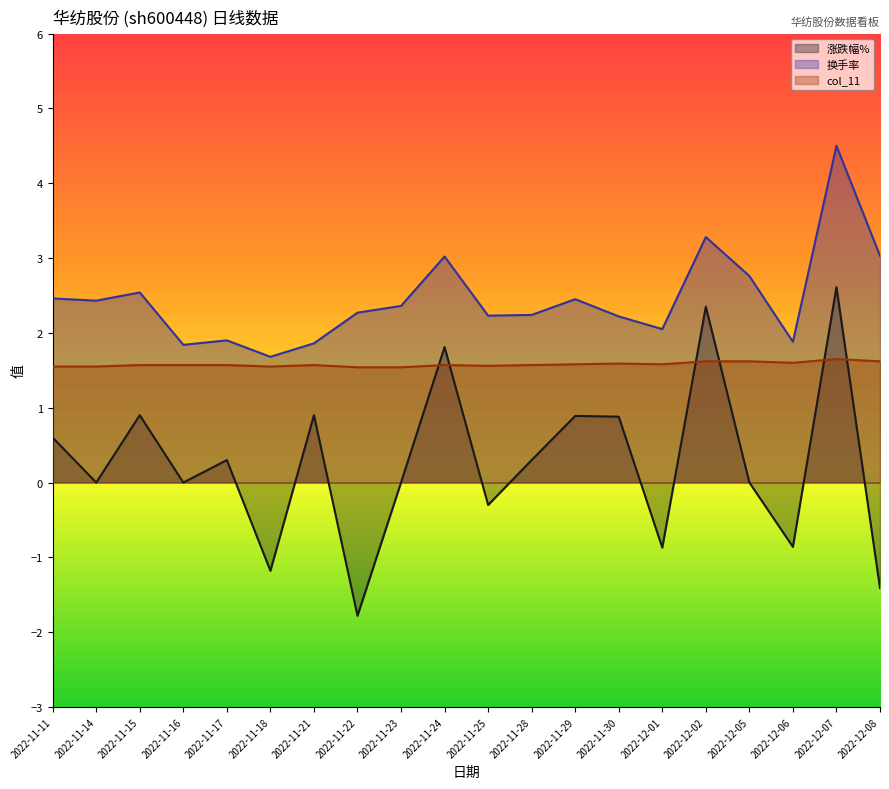

What is the maximum value shown in the chart?

4.5